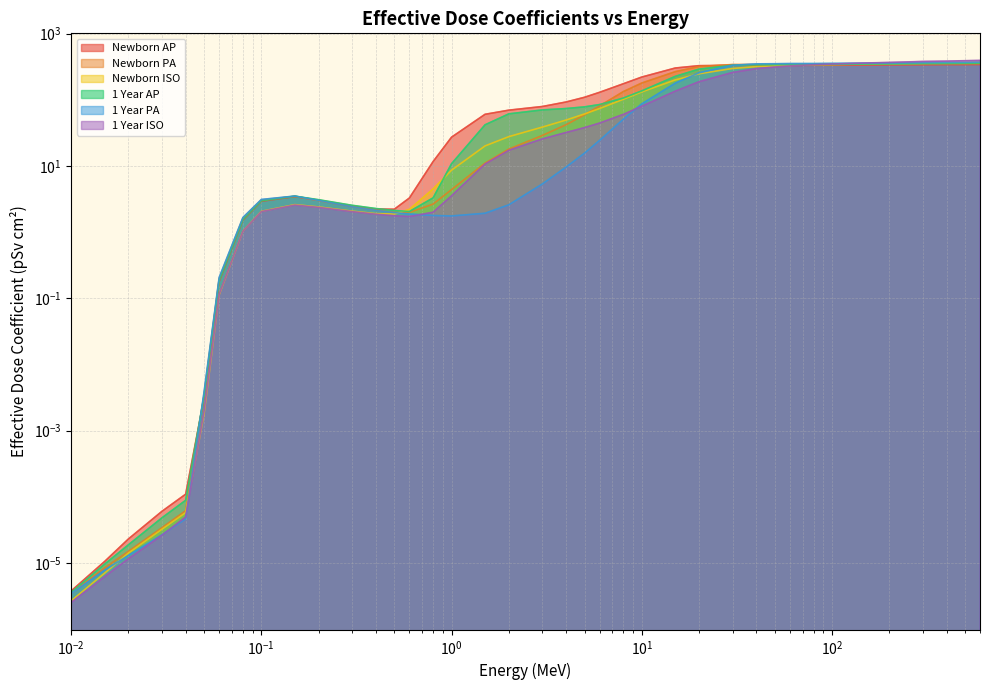

At which category does Newborn AP reach its first local valley?

0.5